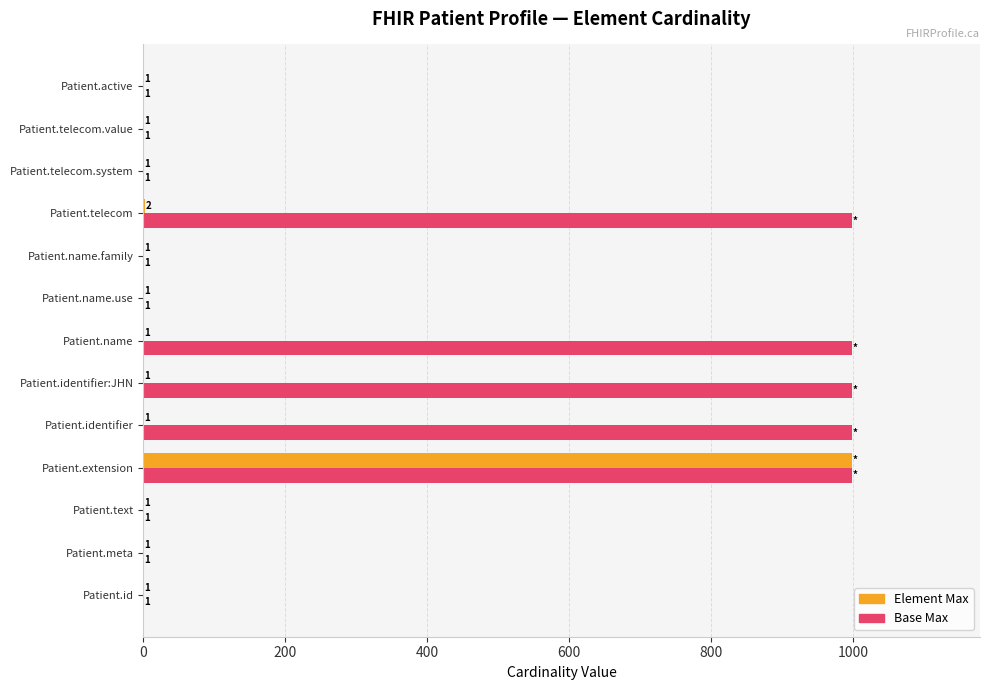

At which category is the sum across all series the highest?

Patient.extension